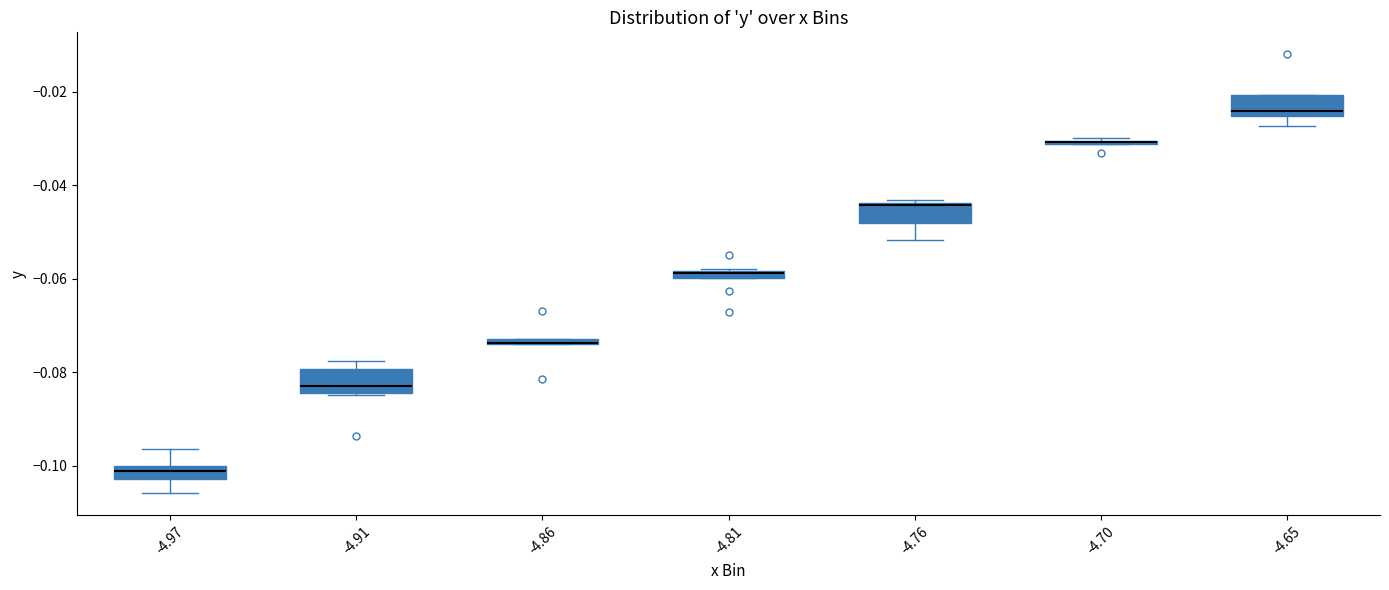

Where is the upper edge of the box at x = -4.70 on the y-axis? The values are not printed on the chart, so give them approximately, as read against the axis.

-0.030